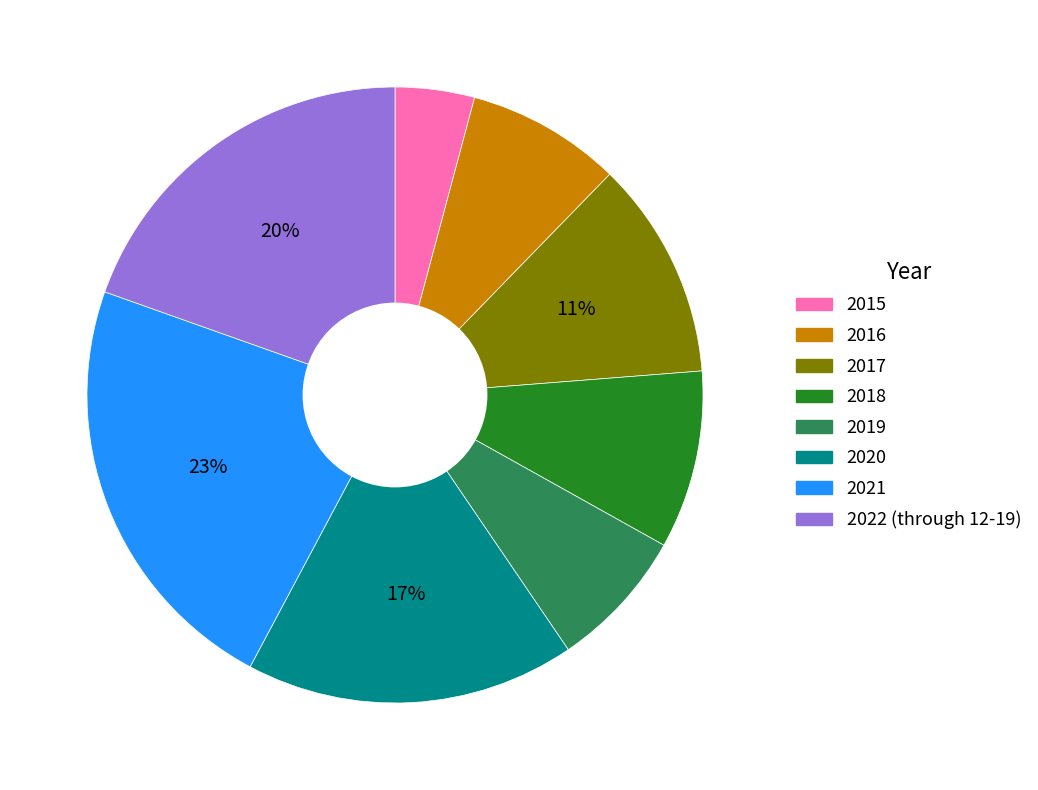

Is there any slice that represents more than half of the pie?

No